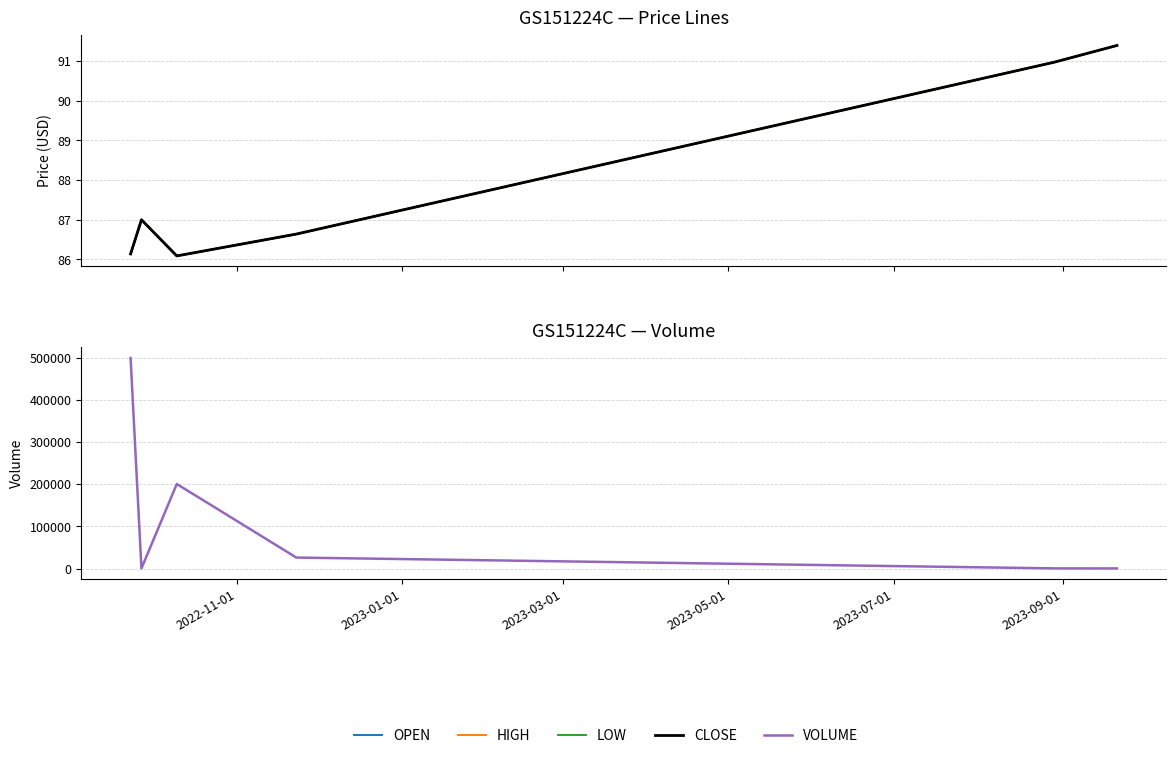

How many series are shown in this chart?

5